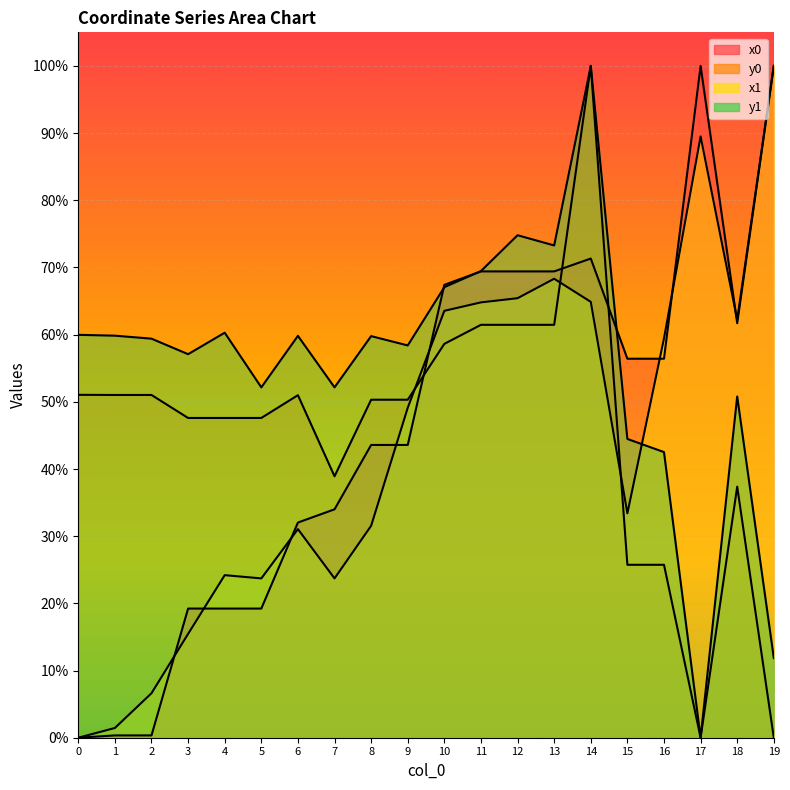

Reading left to right, list all the values displayed in this chart.

x0: 0.0	0.0	0.0	0.2	0.2	0.2	0.3	0.3	0.4	0.4	0.7	0.7	0.7	0.7	0.7	0.6	0.6	1.0	0.6	1.0
y0: 0.5	0.5	0.5	0.5	0.5	0.5	0.5	0.4	0.5	0.5	0.6	0.6	0.6	0.6	1.0	0.3	0.3	0.0	0.4	0.0
x1: 0.0	0.0	0.1	0.2	0.2	0.2	0.3	0.2	0.3	0.5	0.6	0.6	0.7	0.7	0.6	0.3	0.6	0.9	0.6	1.0
y1: 0.6	0.6	0.6	0.6	0.6	0.5	0.6	0.5	0.6	0.6	0.7	0.7	0.7	0.7	1.0	0.4	0.4	0.0	0.5	0.1